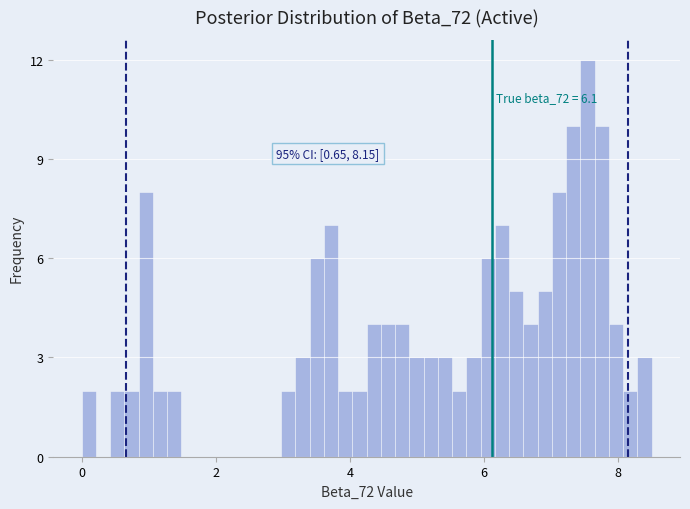

Around what value on the x-axis is the tallest bar? Give the approximate position of its centre, as read against the axis.

7.6